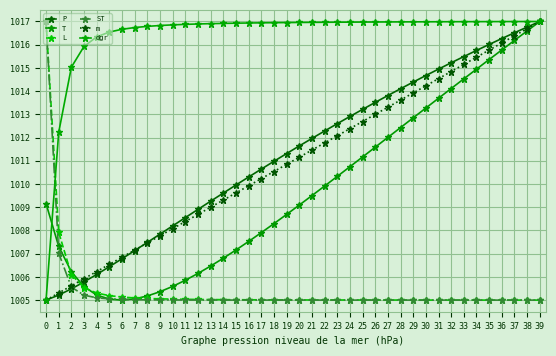

Is it true that ST equals 1005.0 at 28?

True